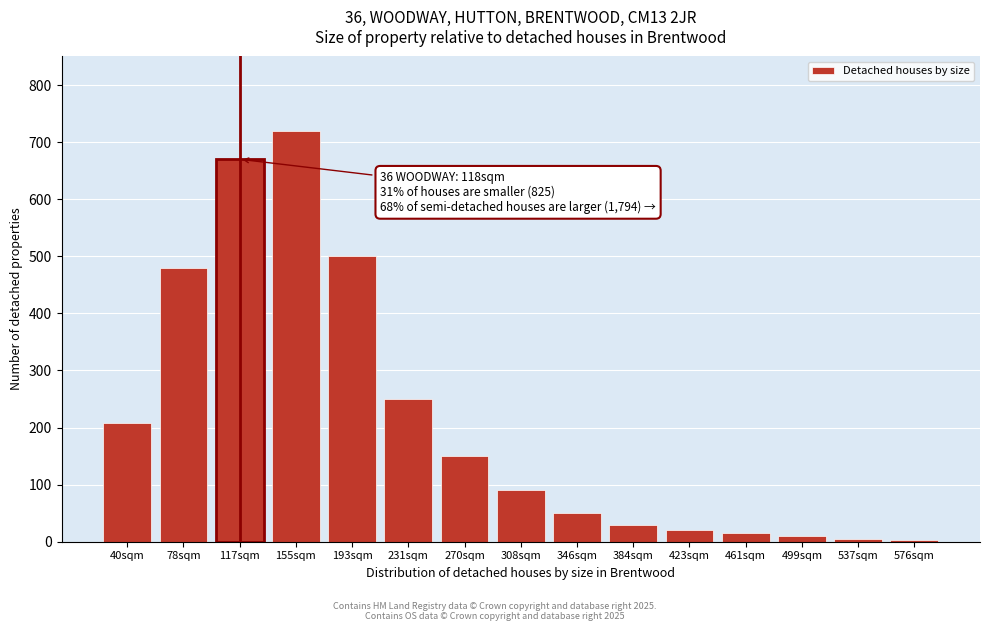

What is the ratio of the value at 40sqm to the value at 384sqm?

6.9